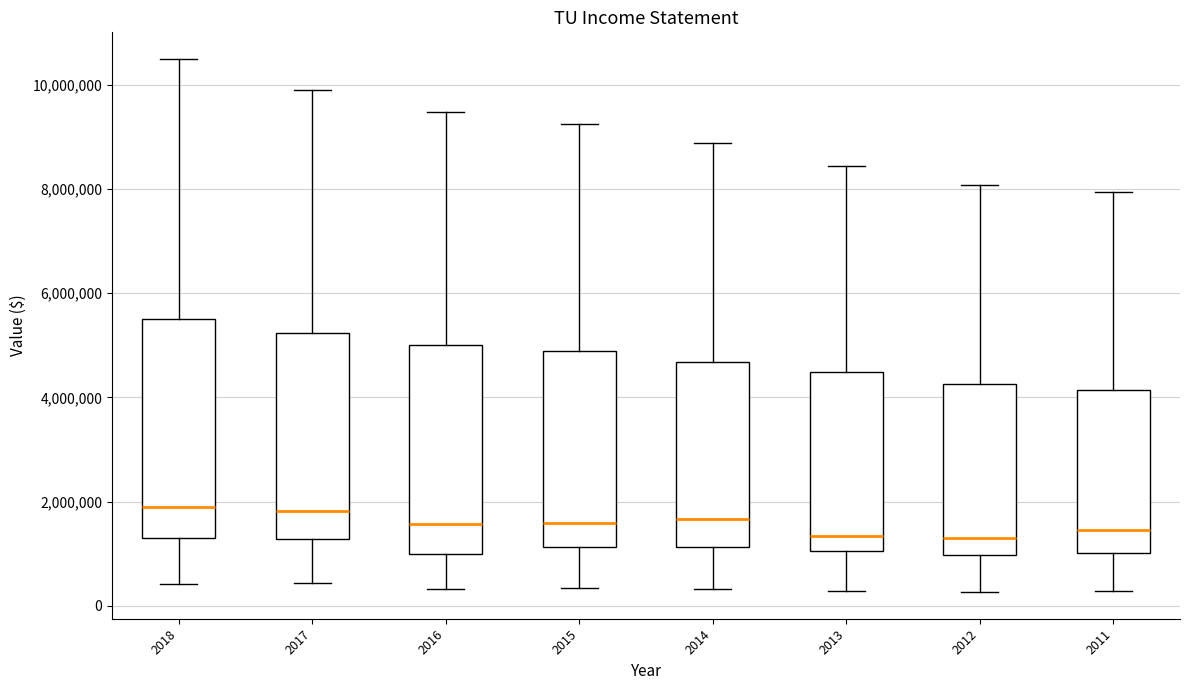

Where is the upper edge of the box at x = 2014 on the y-axis? The values are not printed on the chart, so give them approximately, as read against the axis.

4600000